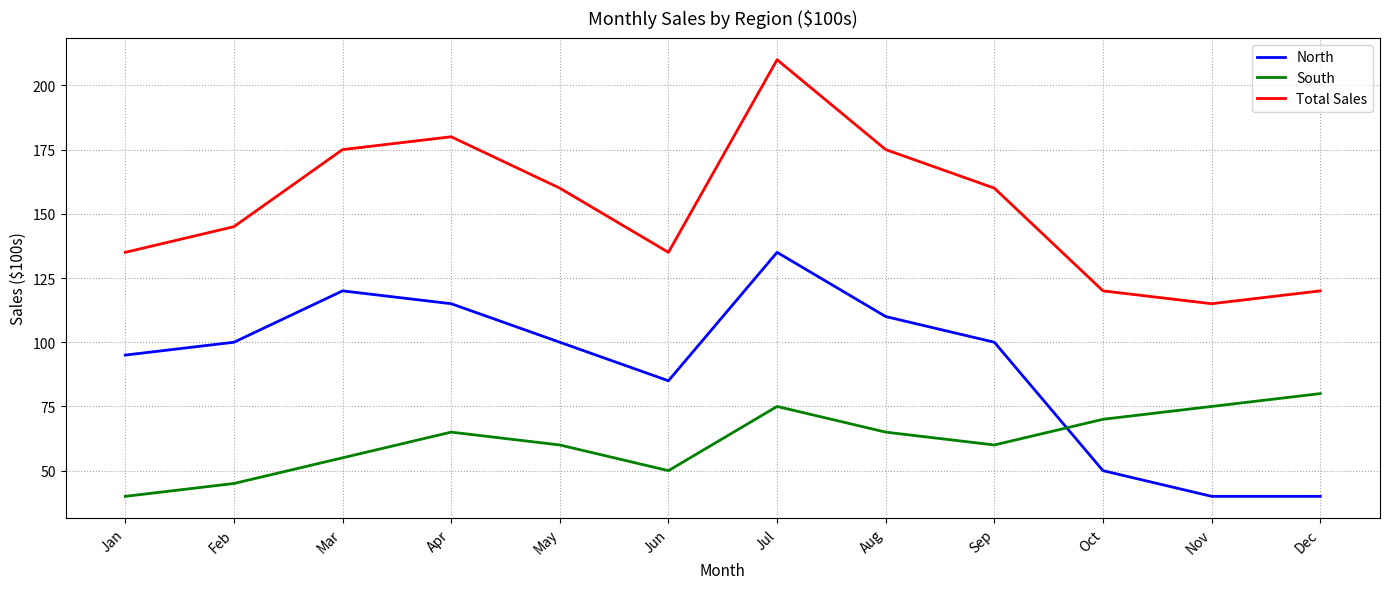

What is the sum of all North values?

1090